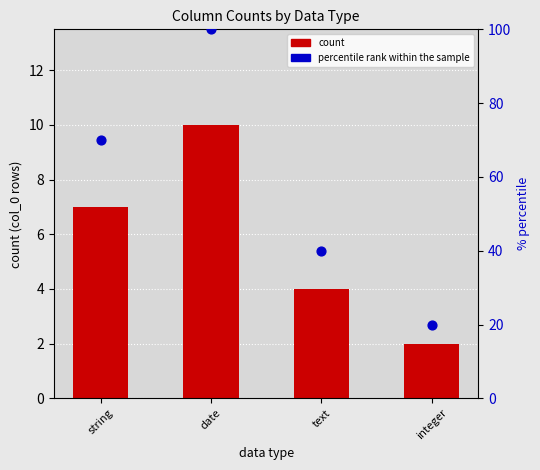

What are all the series names shown in the legend?

count, percentile rank within the sample